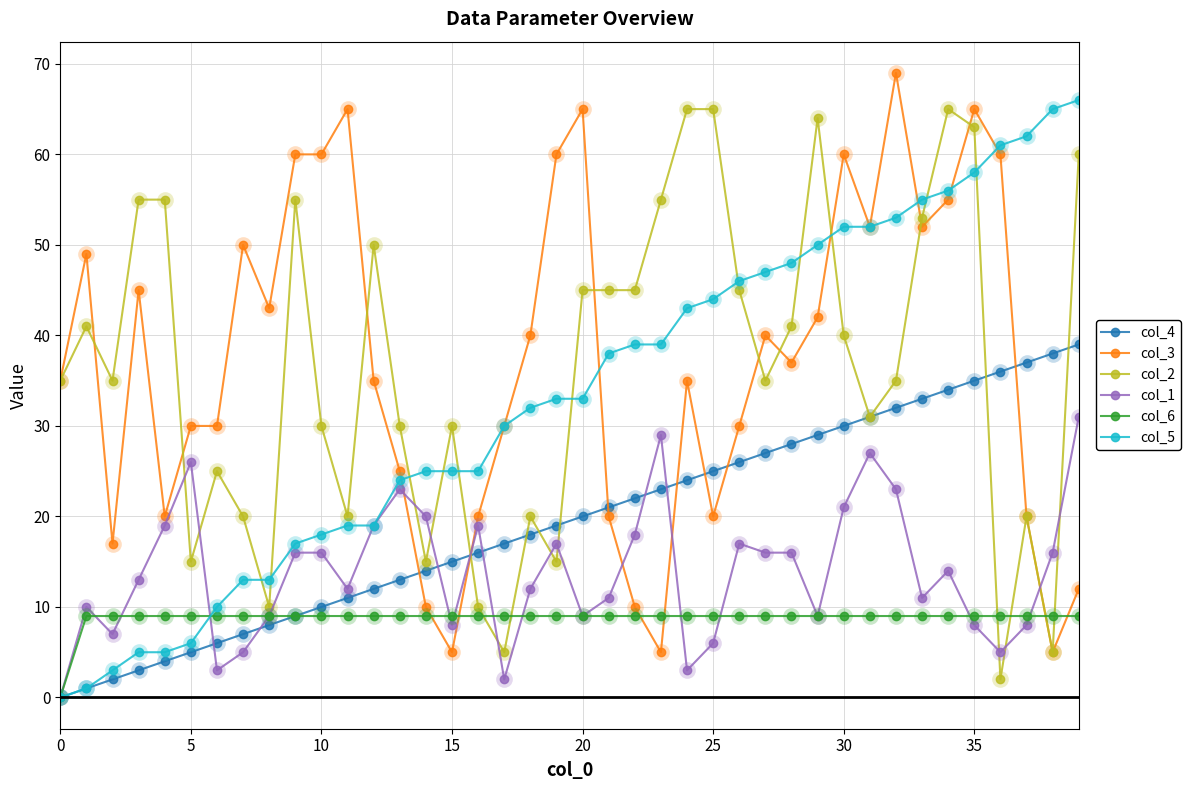

True or false: col_4 has more than 1 points higher than both neighbors.

False